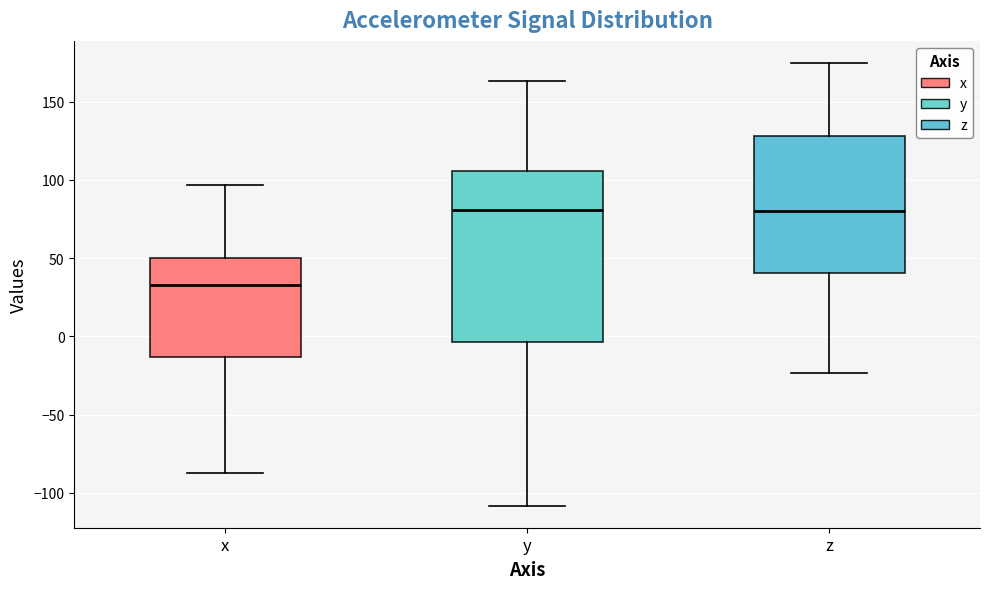

Where does the upper whisker of the box for x end on the y-axis? The values are not printed on the chart, so give them approximately, as read against the axis.

95